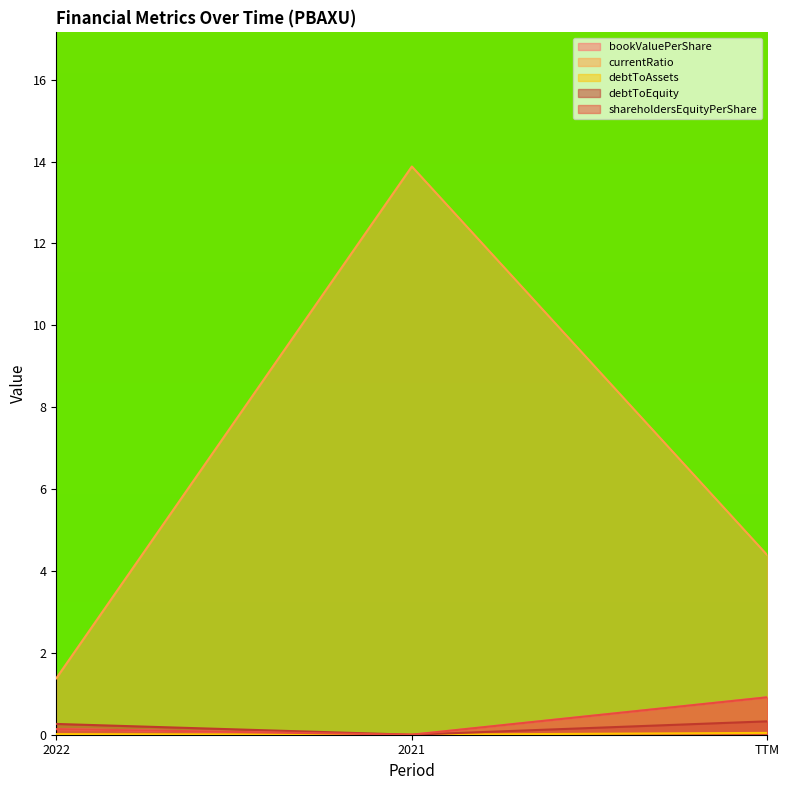

Which has a higher value, 2022 or 2021?

2022